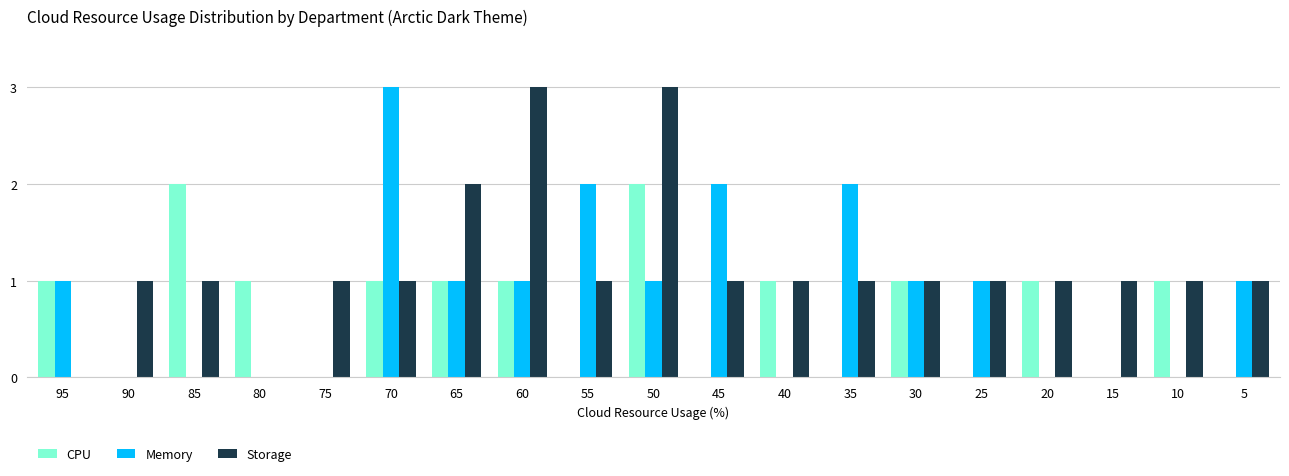

How many categories are shown in the chart?

19